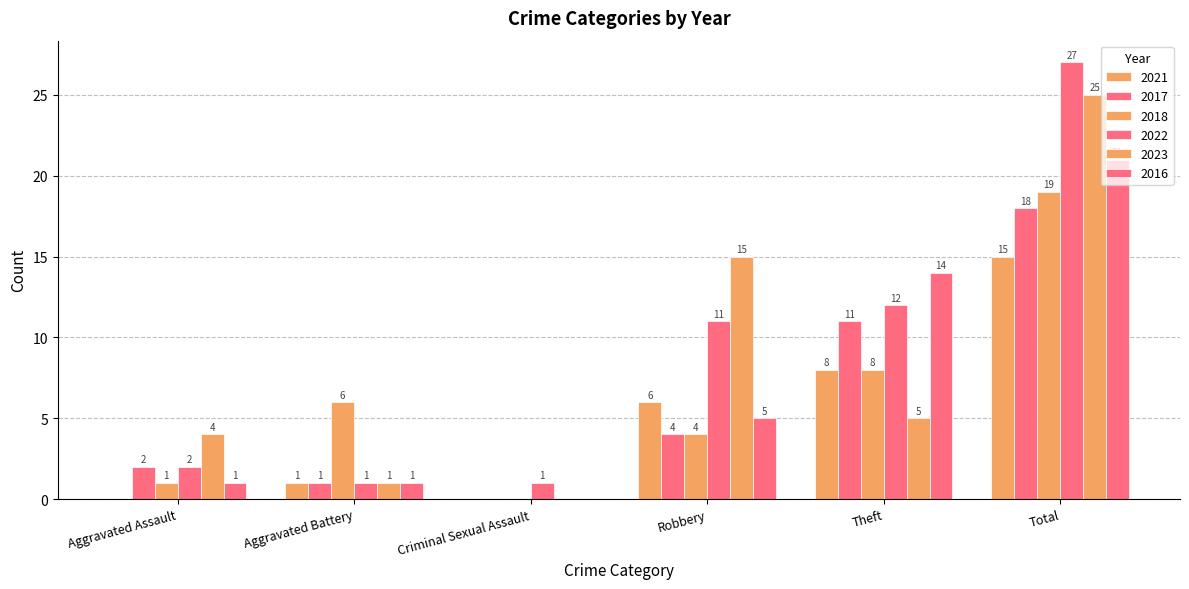

Where does the 2023 series first go above 5?

Robbery